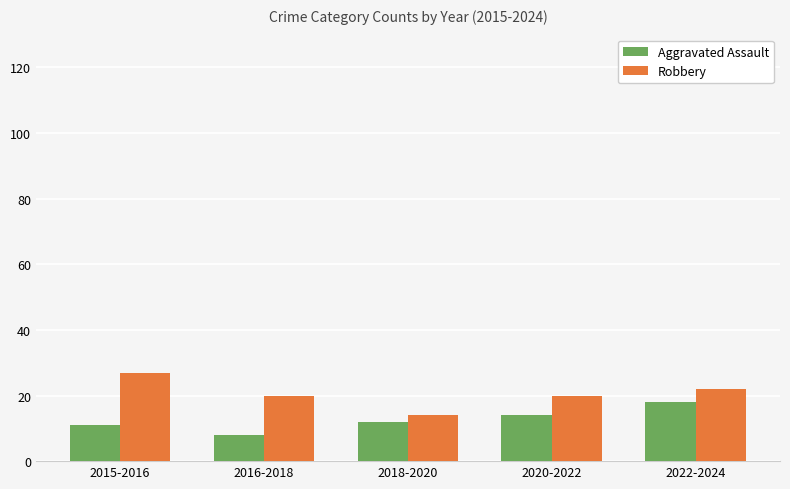

What is the difference between the Robbery values at 2015-2016 and 2016-2018?

7